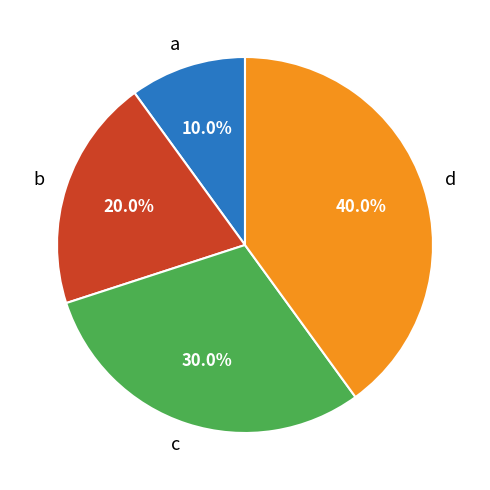

What percentage is the c slice, to the nearest percent?

30%